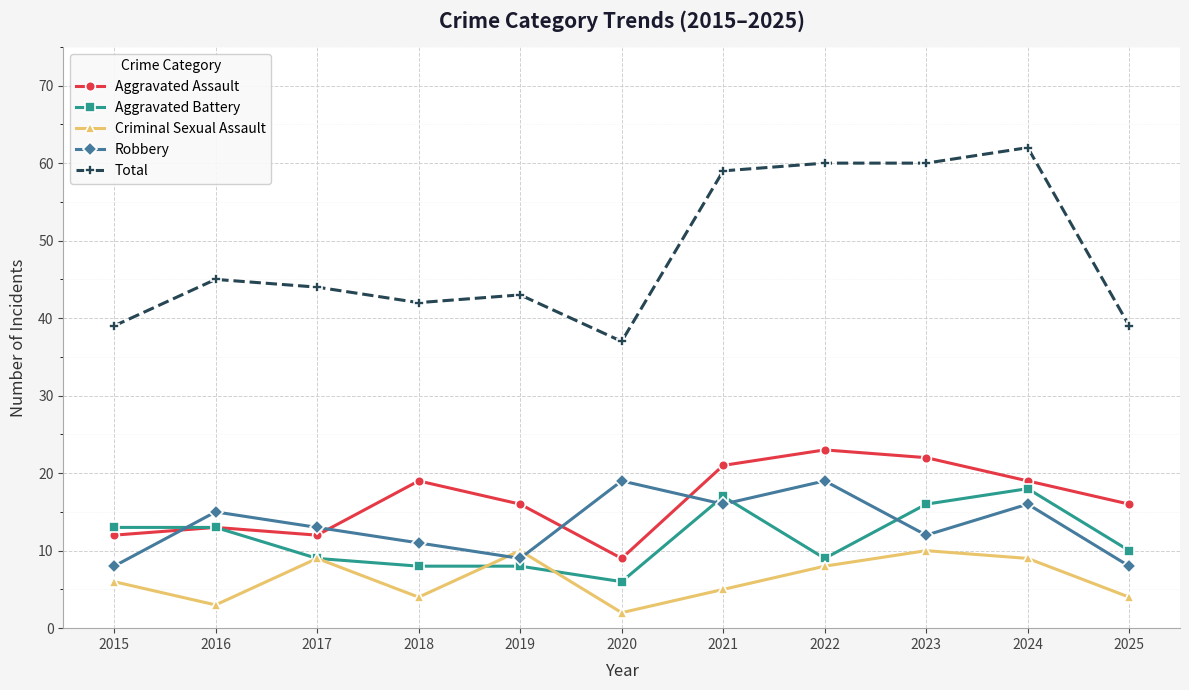

What value does the Aggravated Assault series have at 2024, to the nearest 10?

20